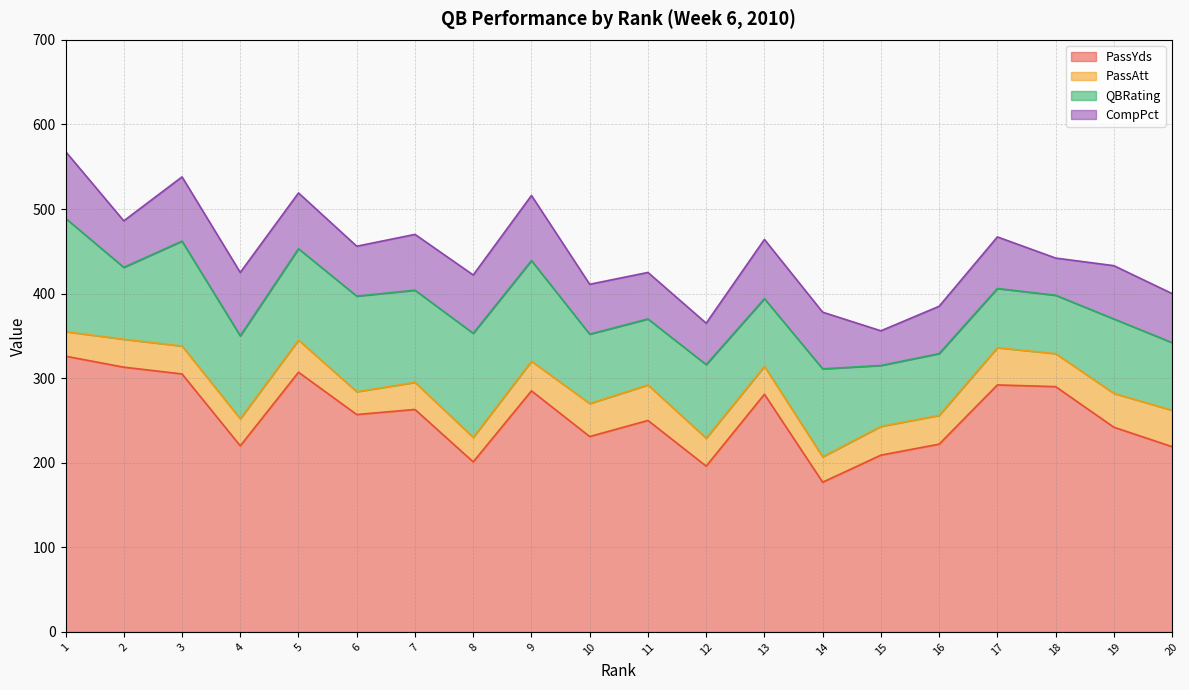

Is it true that QBRating equals 91 at 18?

False